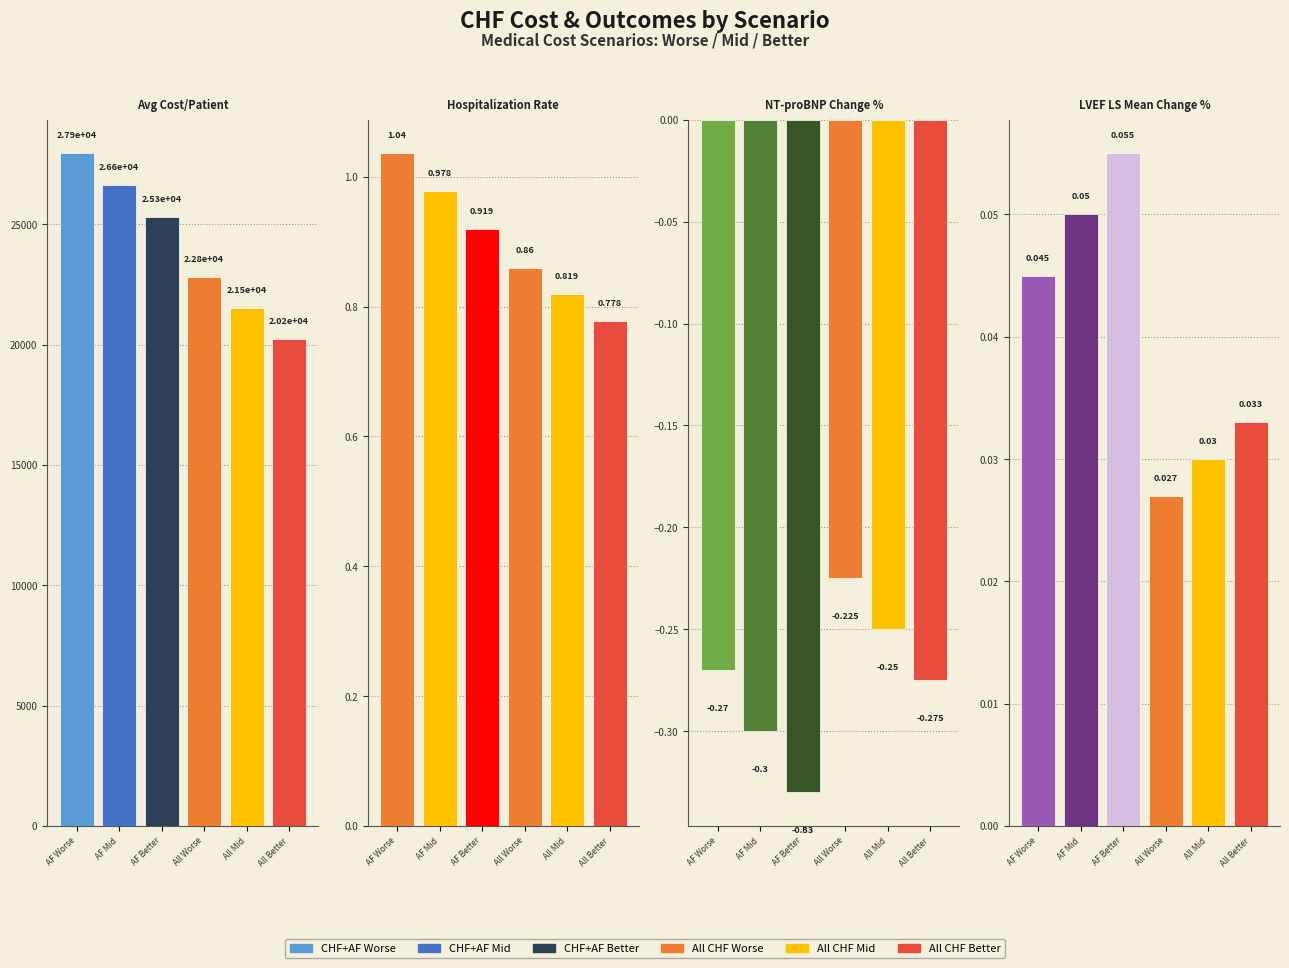

How many groups of bars are there?

4